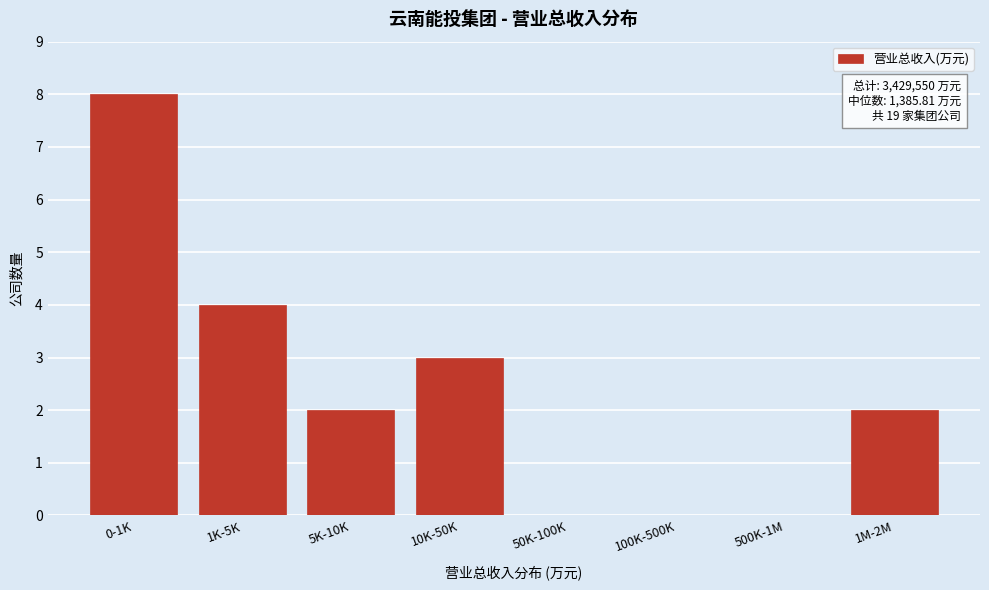

Reading left to right, list all the values displayed in this chart.

0-1K=8	1K-5K=4	5K-10K=2	10K-50K=3	50K-100K=0	100K-500K=0	500K-1M=0	1M-2M=2